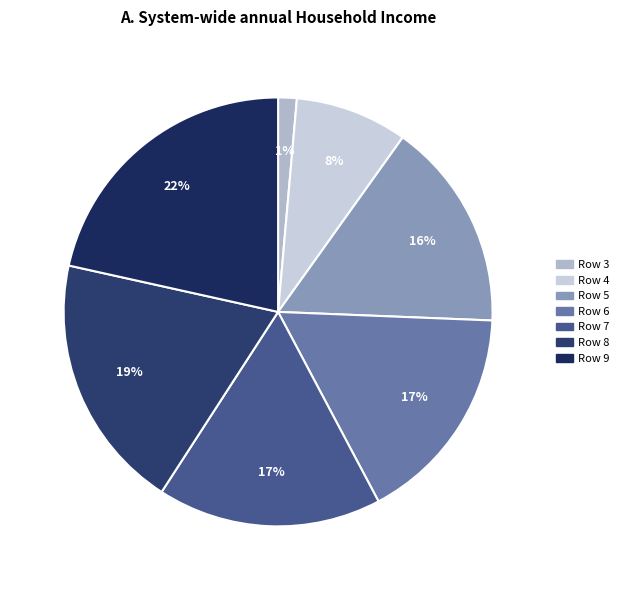

How many slices are in this pie chart?

7